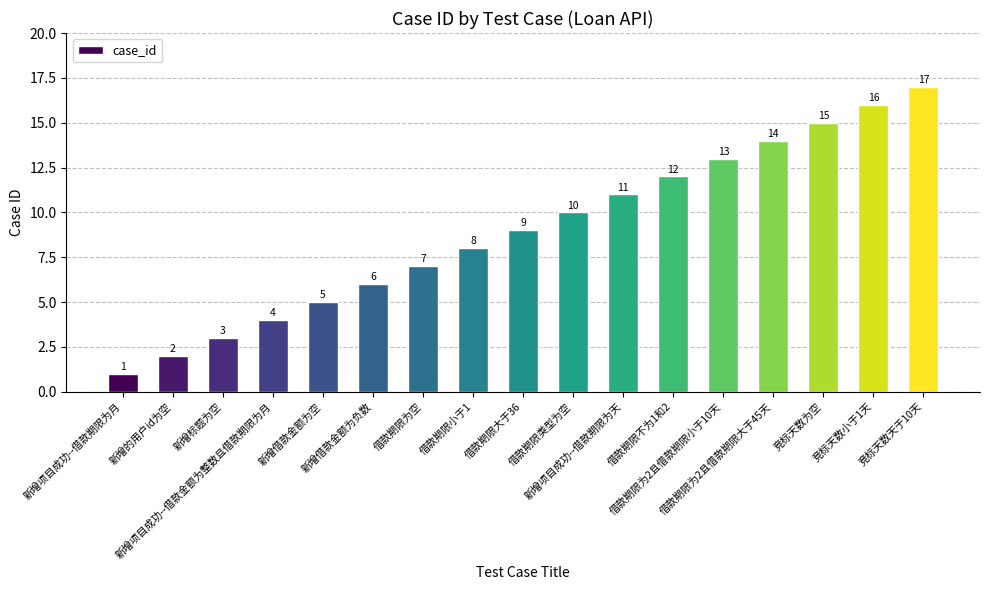

What is the average value?

9